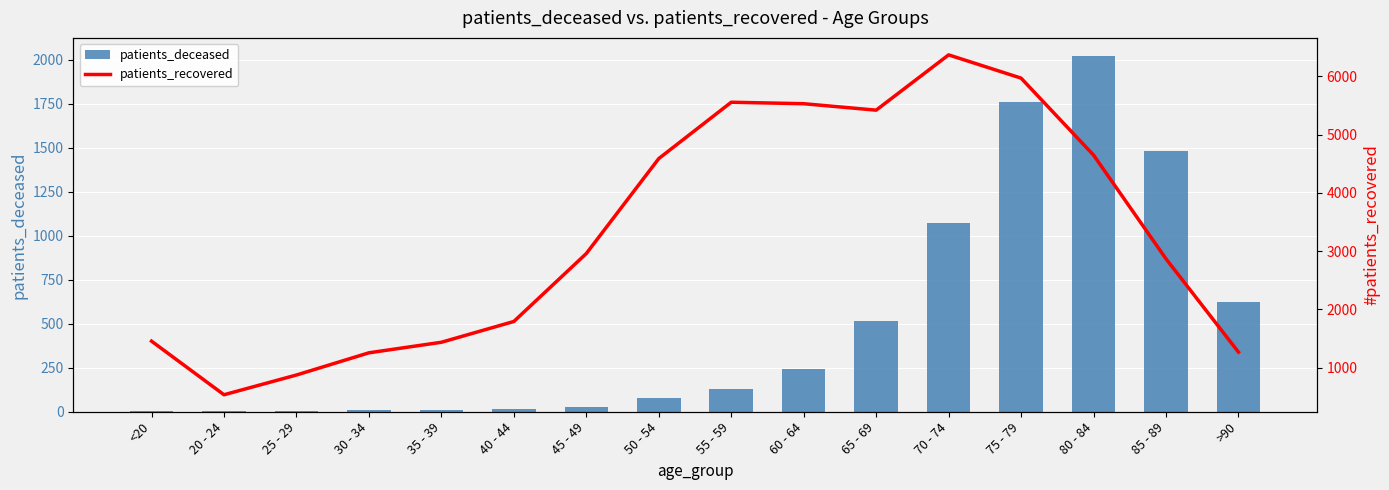

Are the bars grouped side by side (vs. stacked)?

Yes